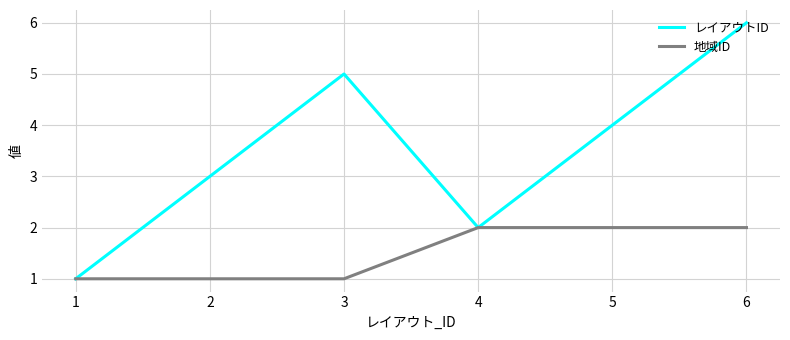

List the series in order of their overall mean, highest first.

レイアウトID, 地域ID